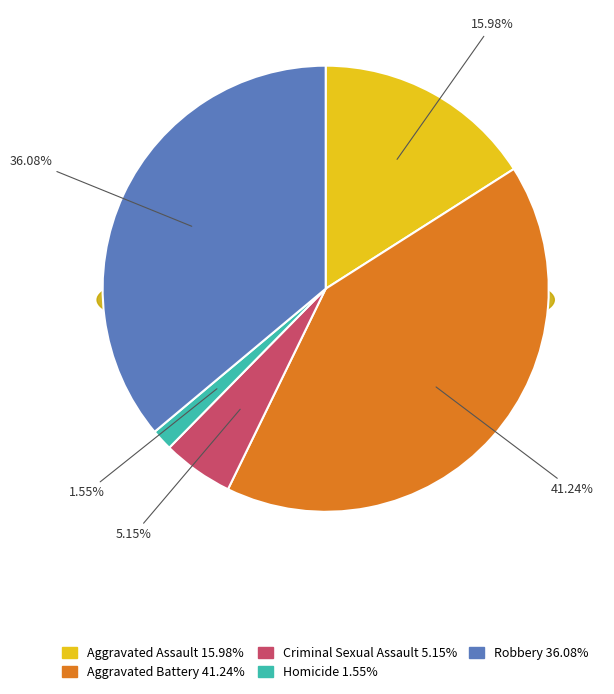

To the nearest percent, what percentage of the pie is Aggravated Assault?

16%